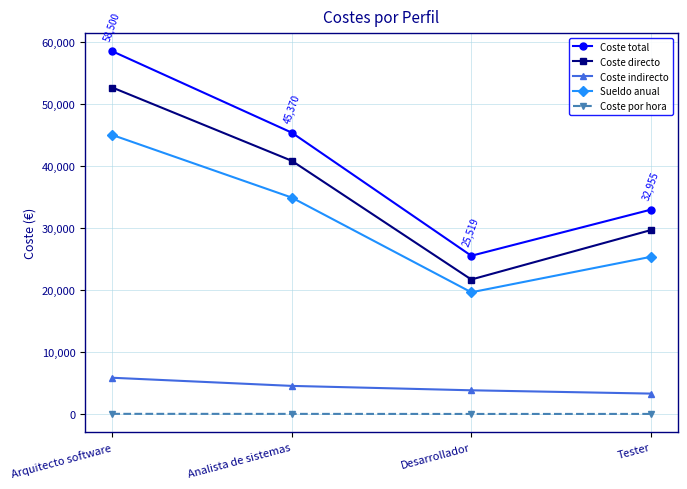

True or false: Coste total has more than 1 interior local peaks.

False